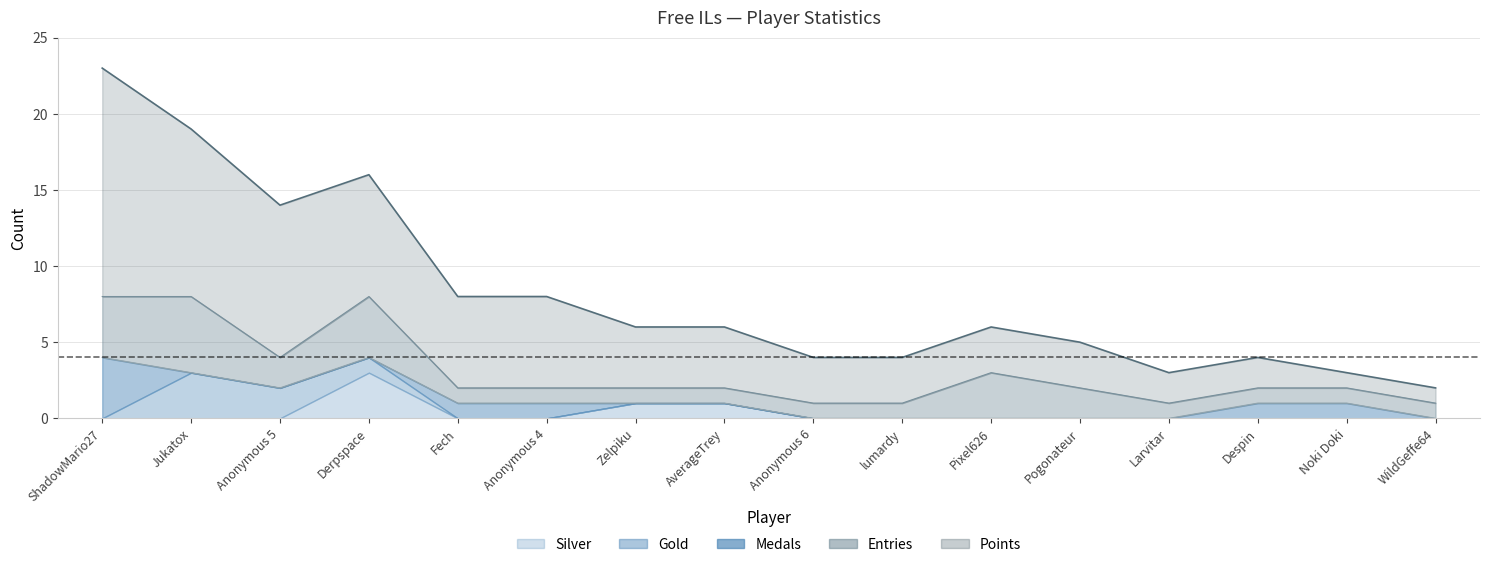

How many interior local peaks does the Silver series have?

1